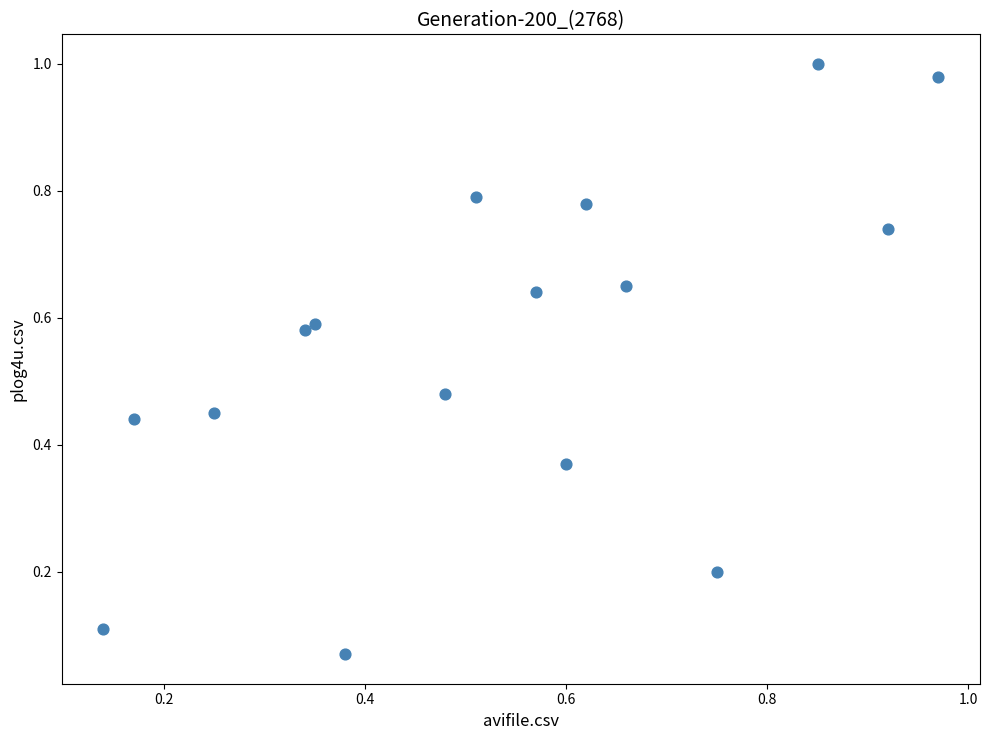

What is the range of Y values (max minus min)?

0.9